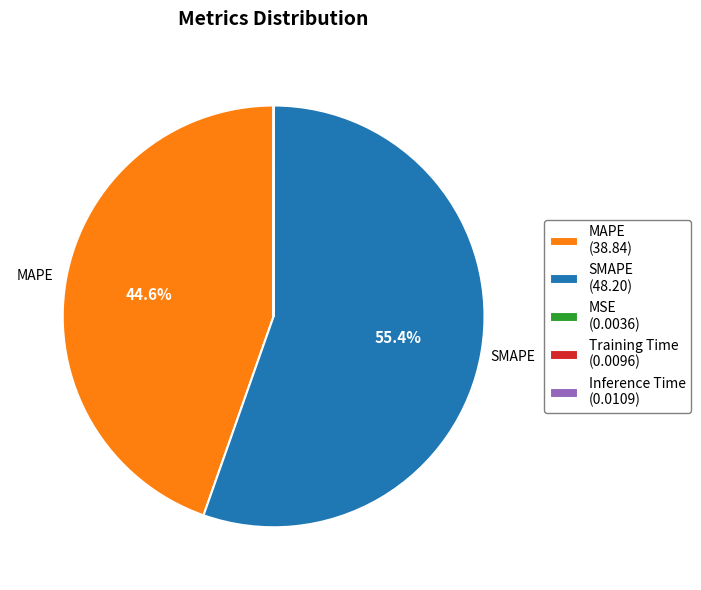

Is SMAPE the majority of the pie?

Yes